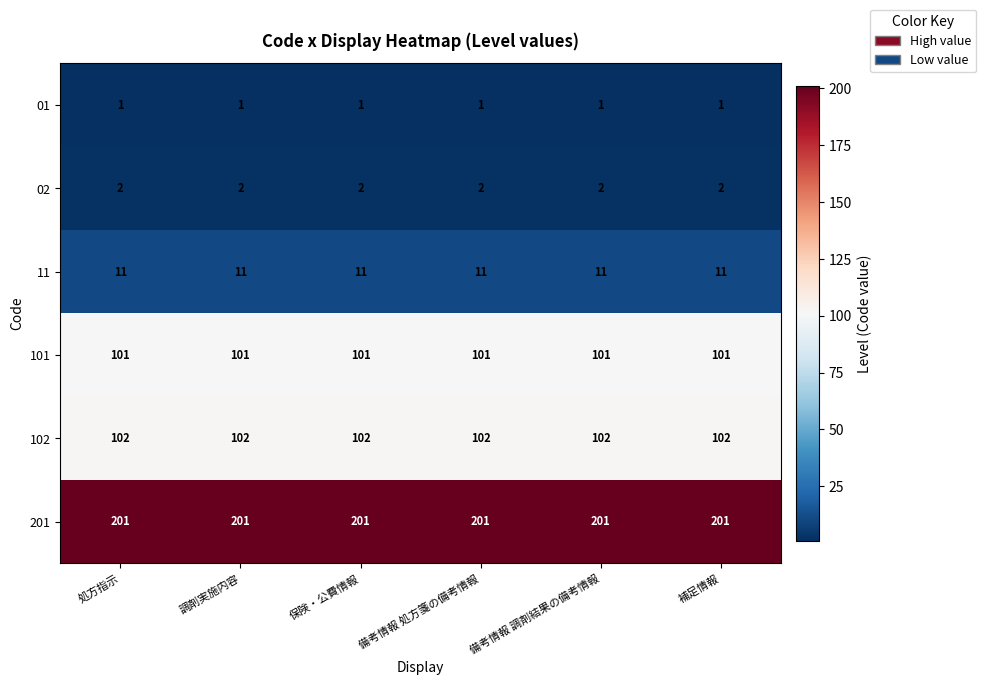

At how many categories does at least one series exceed 20?

6